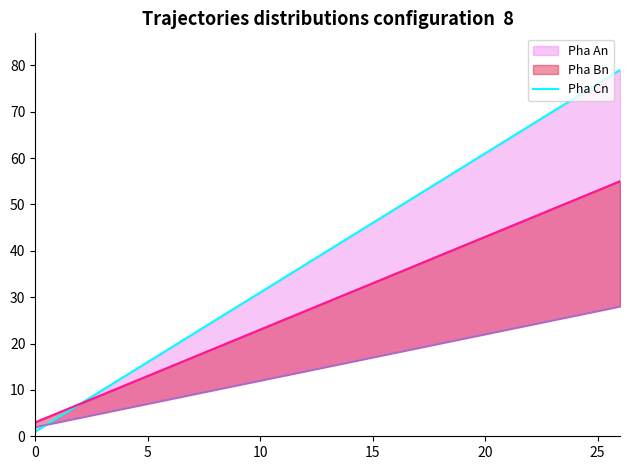

What is the maximum value for Pha An line?

79